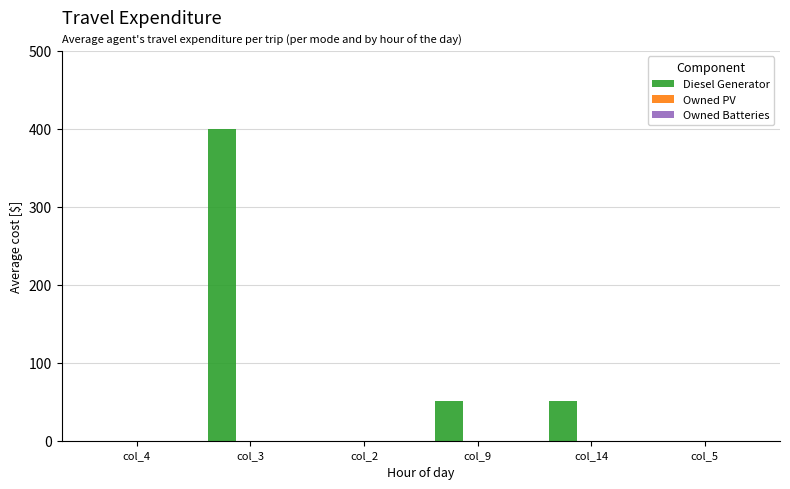

Reading left to right, transcribe all the data shown in this chart.

col_4=0.0	col_3=400.0	col_2=0.0	col_9=51.0	col_14=51.0	col_5=0.0